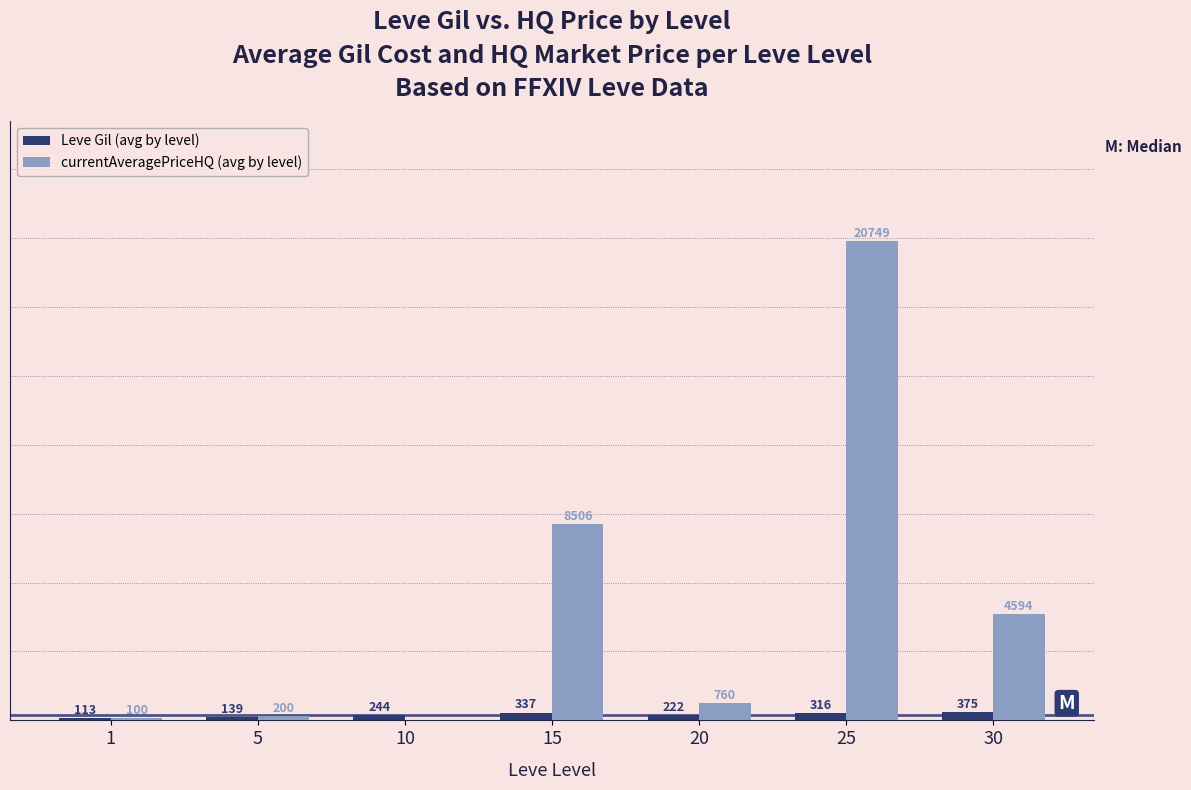

Which series has the largest total across all categories?

currentAveragePriceHQ (avg by level)